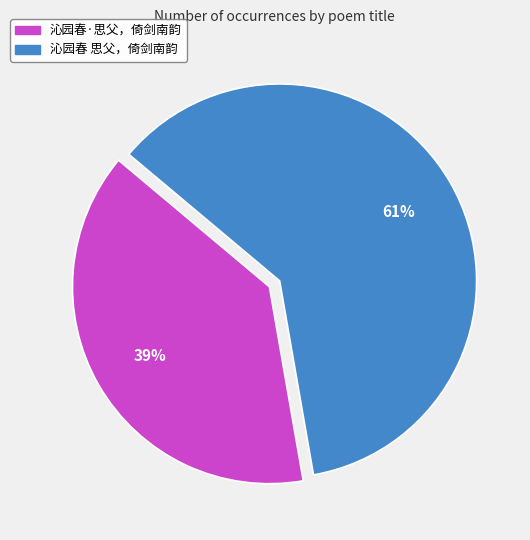

What is the majority slice?

沁园春 思父，倚剑南韵